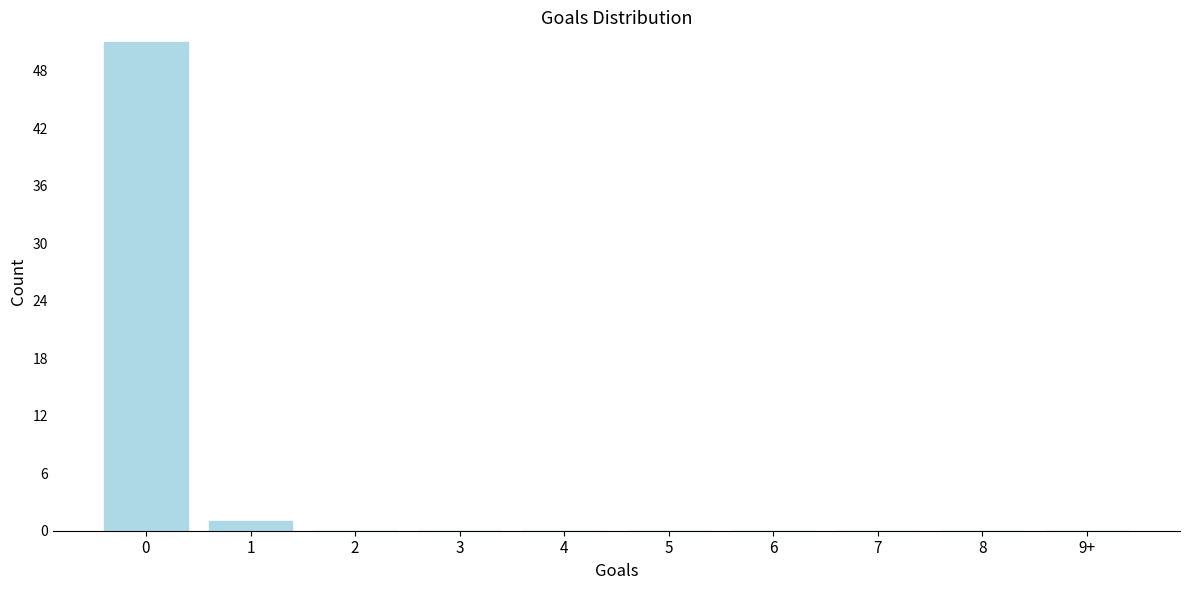

Reading left to right, extract all data points from this chart.

0=51	1=1	2=0	3=0	4=0	5=0	6=0	7=0	8=0	9+=0